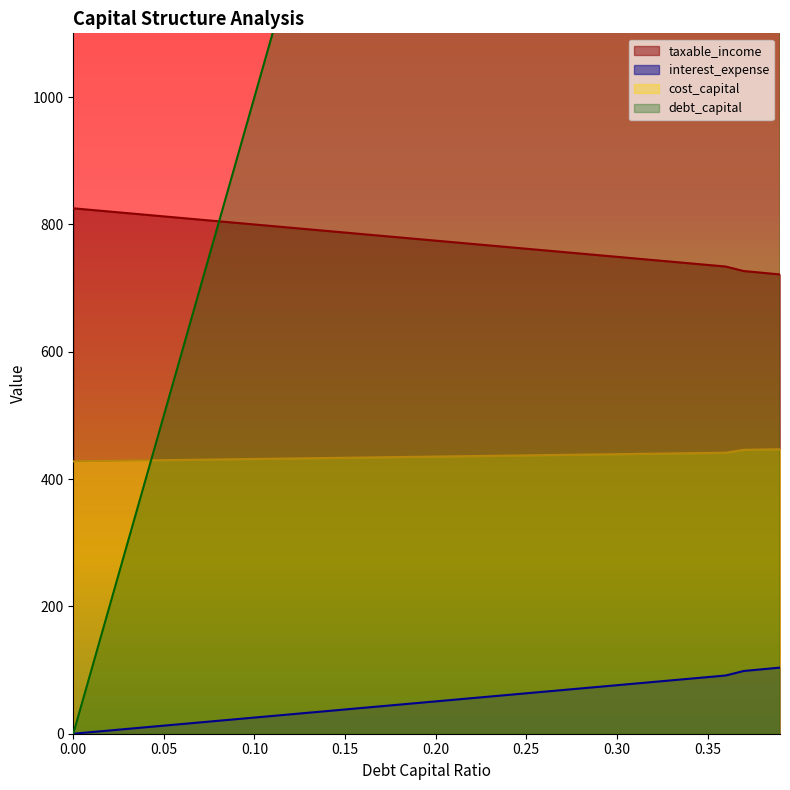

The debt_capital series shows 870.8 at 0.31. True or false?

False